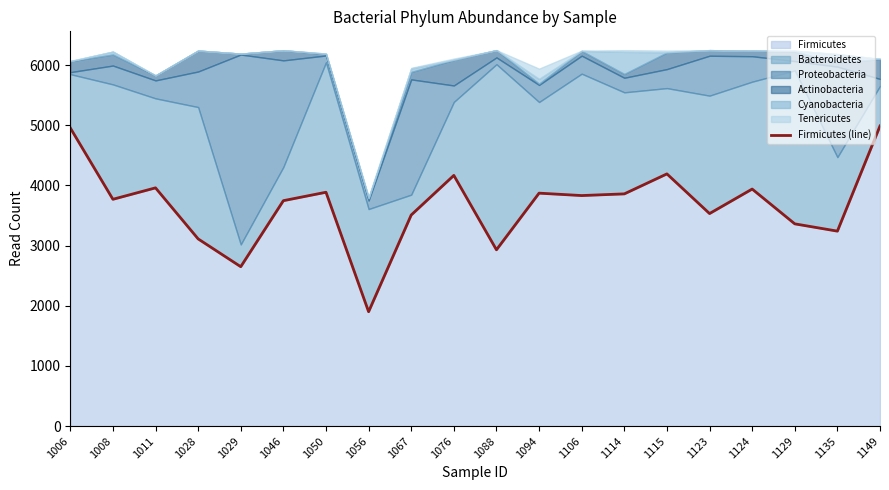

What value does the data have at 1056, to the nearest 50?

1900